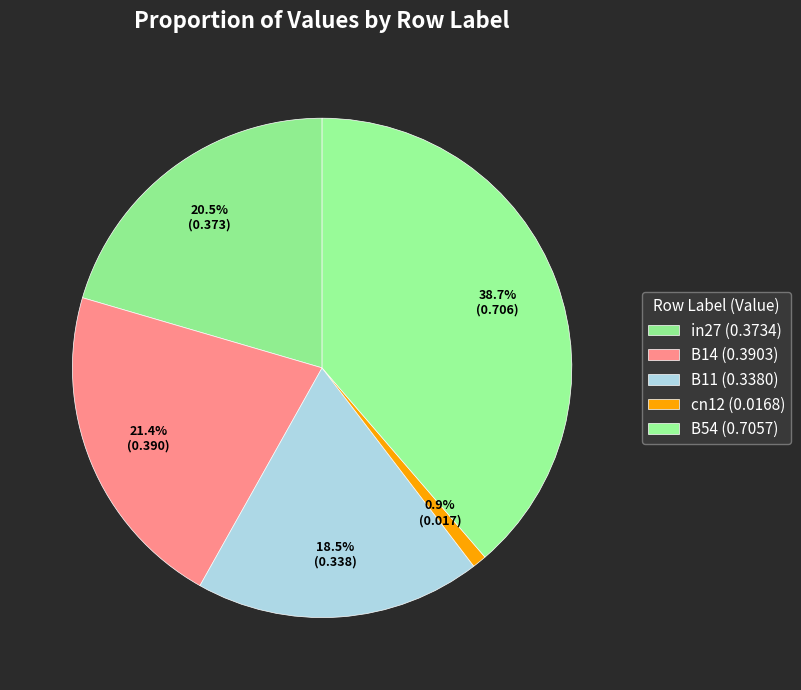

Which has a higher value, B54 or B11?

B54